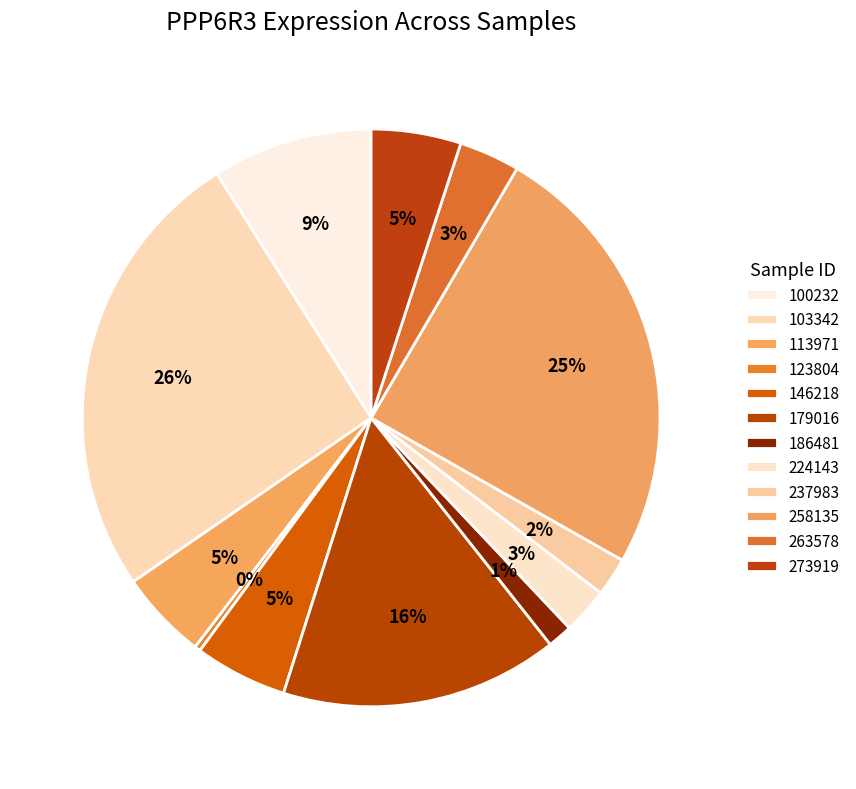

Which has a higher value, 186481 or 237983?

237983